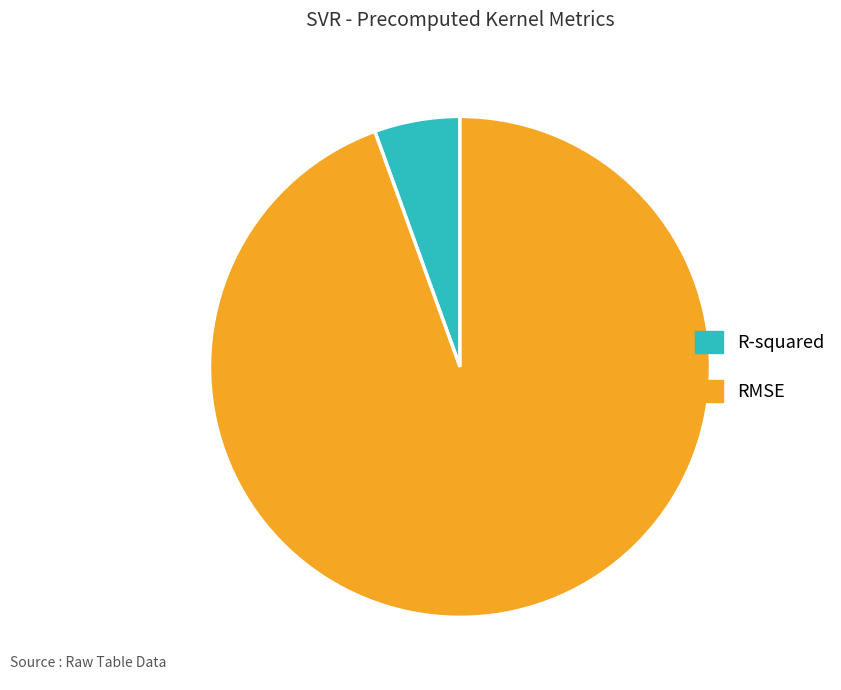

Do RMSE and R-squared together represent more than half of the pie?

Yes